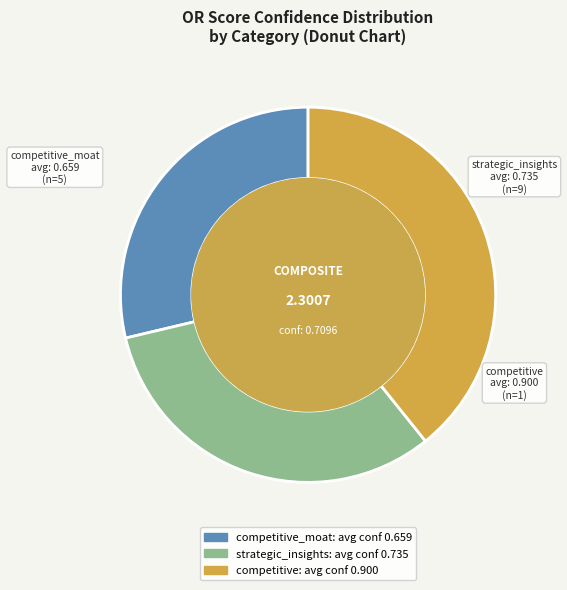

What is the largest slice in the pie chart?

competitive